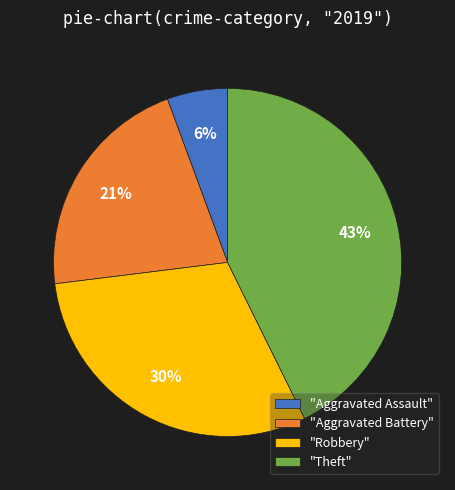

Is there a majority slice in this chart?

No